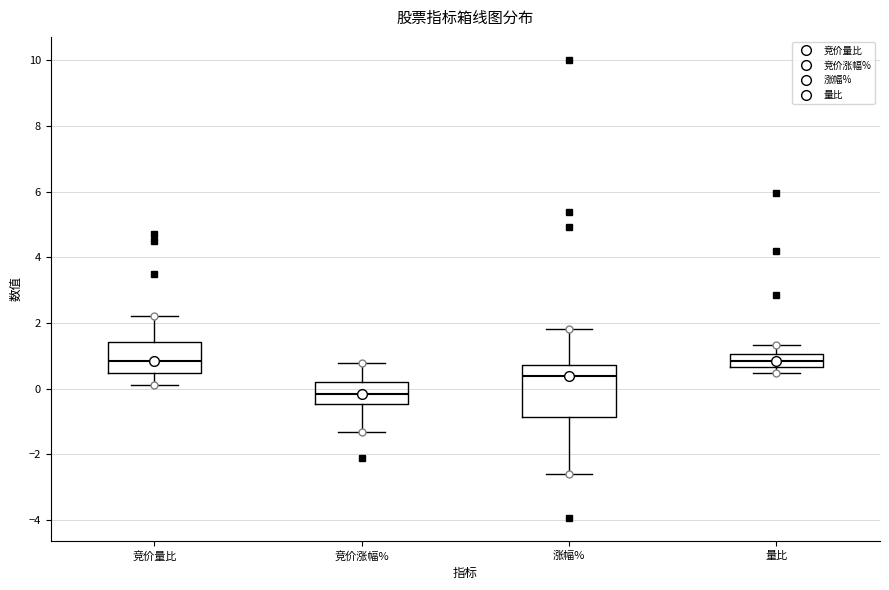

Reading left to right, read every box against the y-axis: the position of its median line, the range the box covers, and the ends of its whiskers. The values are not printed on the chart, so give them approximately, as read against the axis.

竞价量比: median 0.8, box 0.4 to 1.4, whiskers 0.2 to 2.2
竞价涨幅%: median -0.2, box -0.4 to 0.2, whiskers -1.4 to 0.8
涨幅%: median 0.4, box -0.8 to 0.8, whiskers -2.6 to 1.8
量比: median 0.8, box 0.6 to 1.0, whiskers 0.4 to 1.4